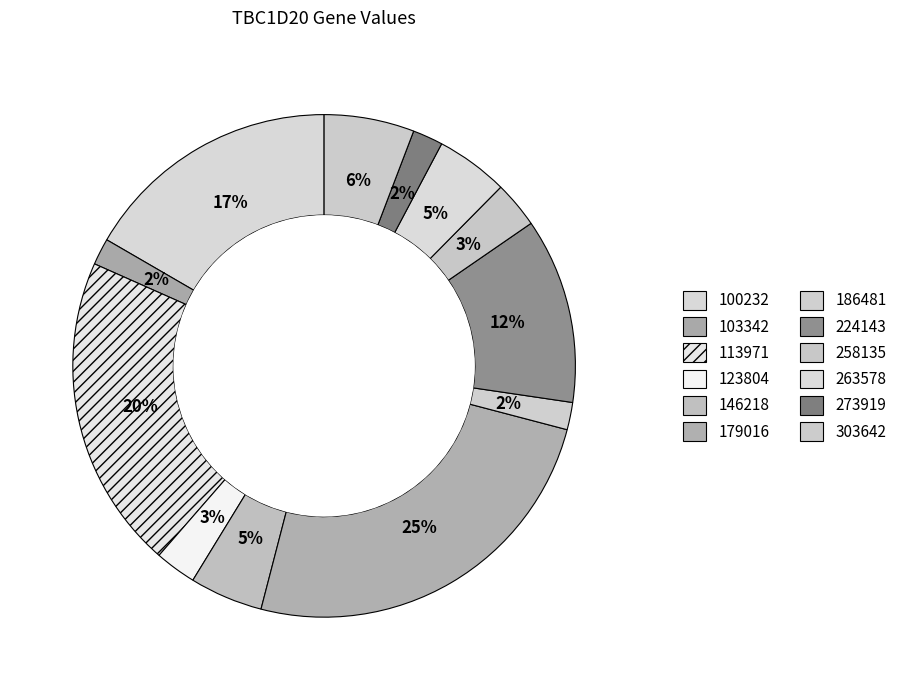

Is 273919 the majority of the pie?

No